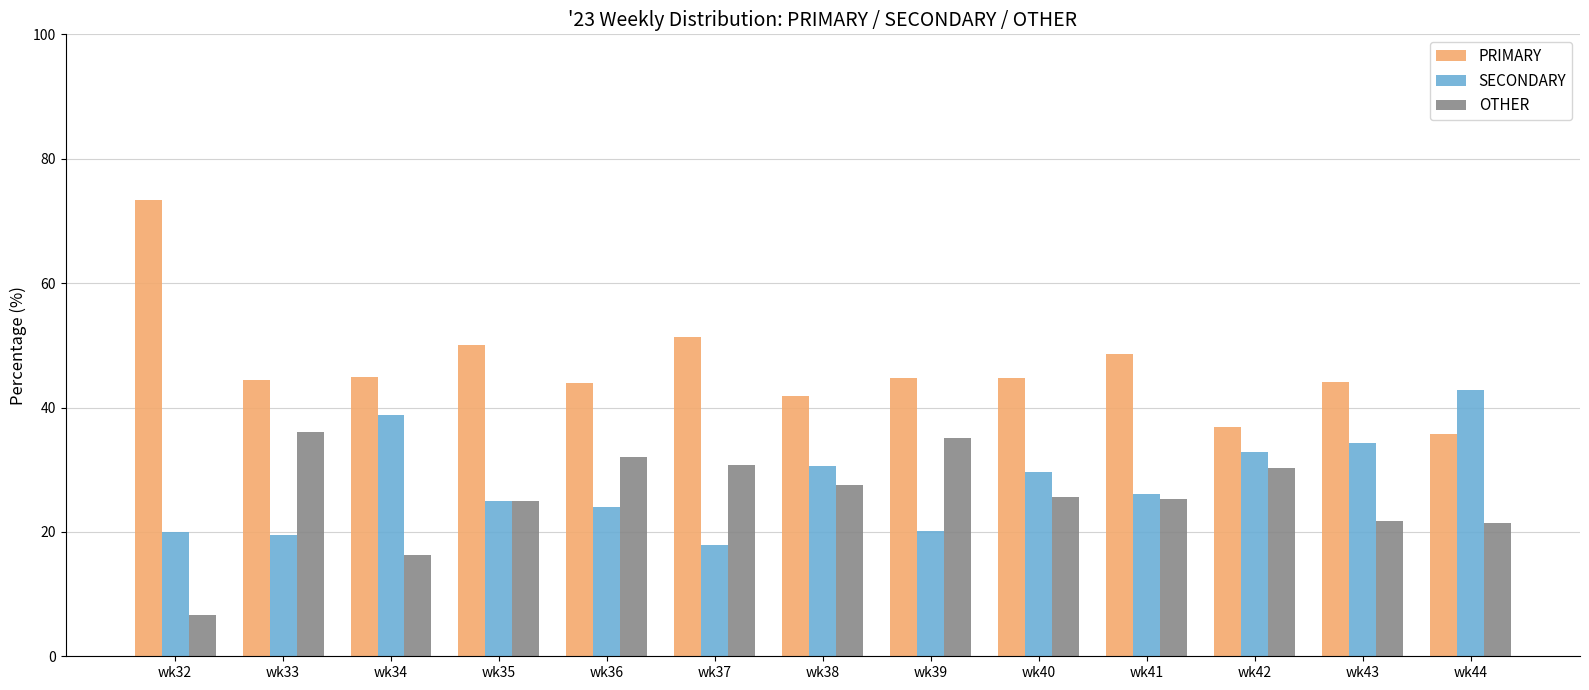

What is the difference between the SECONDARY values at wk37 and wk40?

11.7